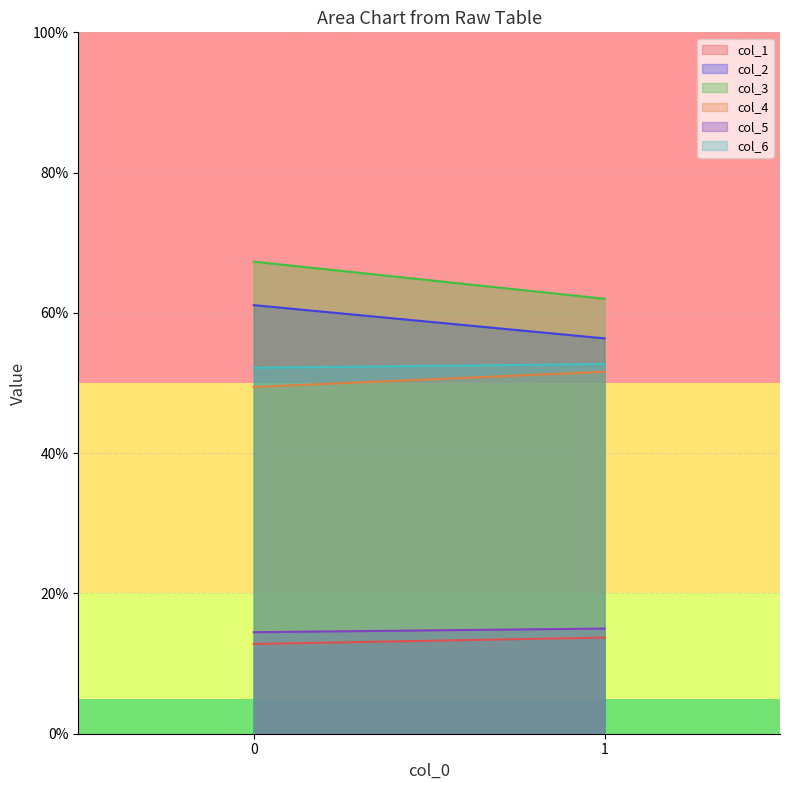

What is the sum of all col_4 values?

101.0